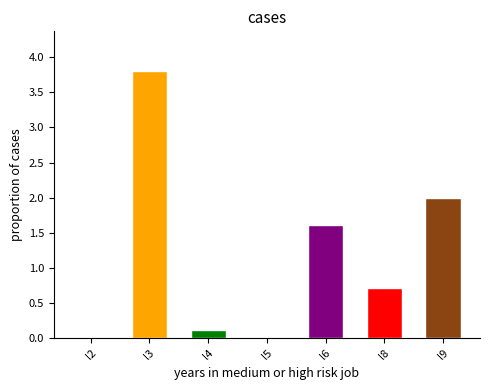

Rank the categories by value from highest to lowest.

l3, l9, l6, l8, l4, l2, l5